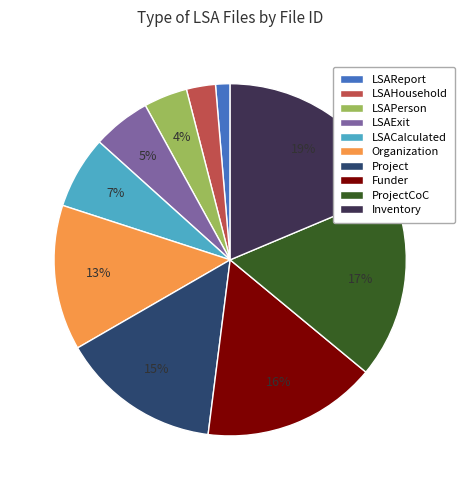

Does any single category account for the majority?

No